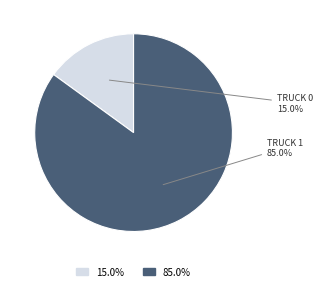

Is there a majority slice in this chart?

Yes